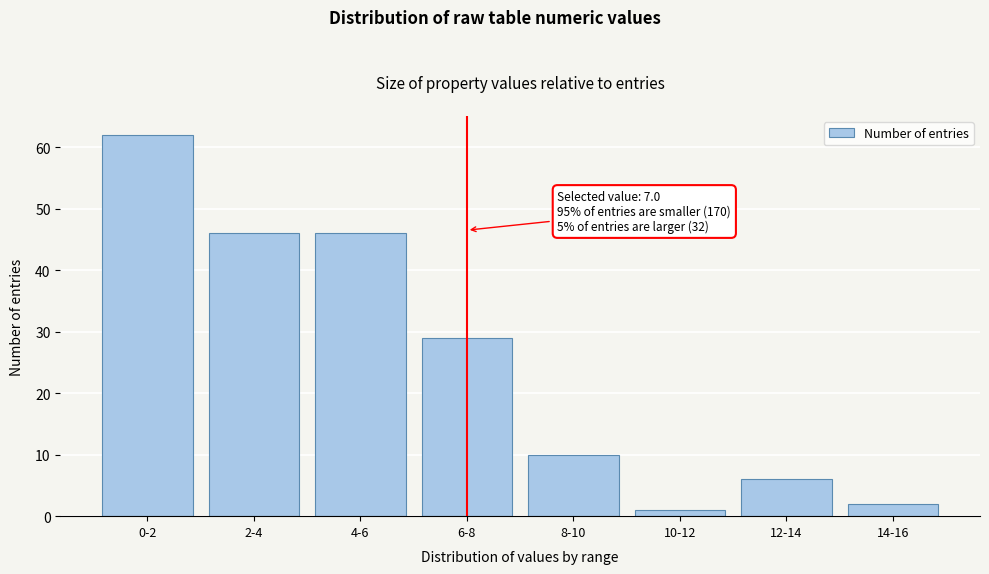

Reading left to right, what are all the values shown in this chart?

62	46	46	29	10	1	6	2